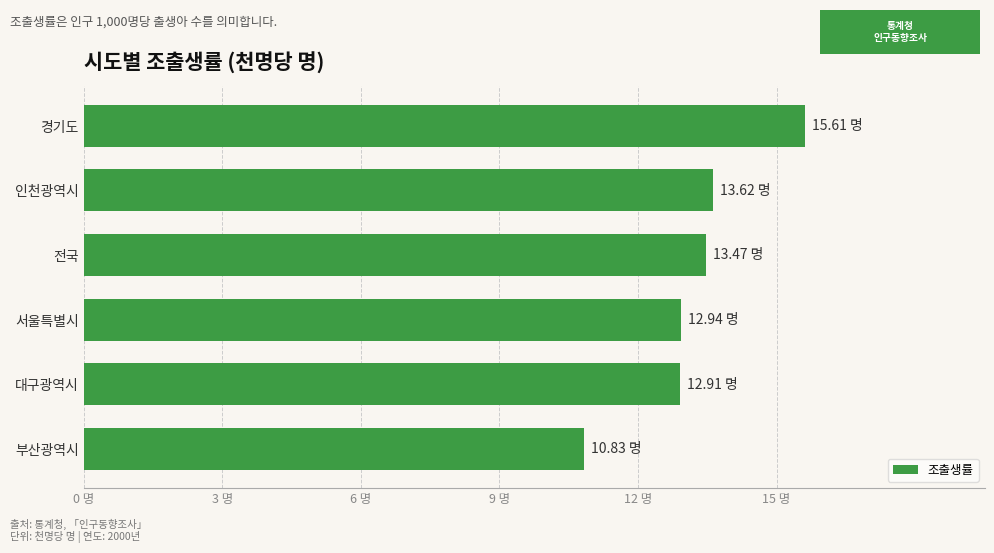

What is the difference between the maximum and minimum values?

4.8